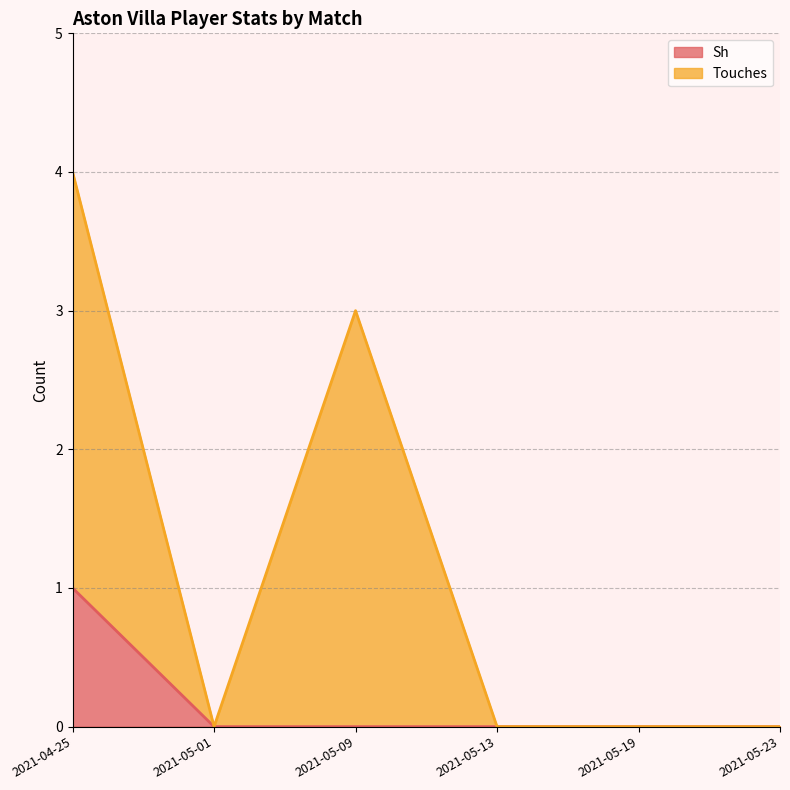

True or false: Touches and Sh intersect in this chart.

False